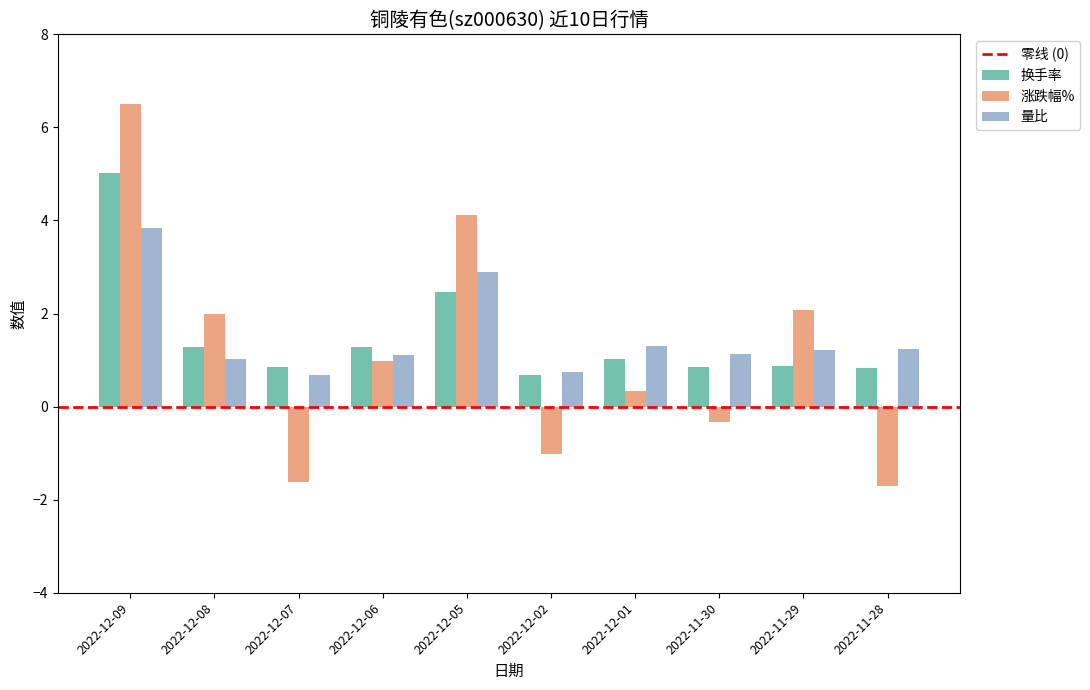

The 换手率 series shows 0.9 at 2022-11-30. True or false?

True